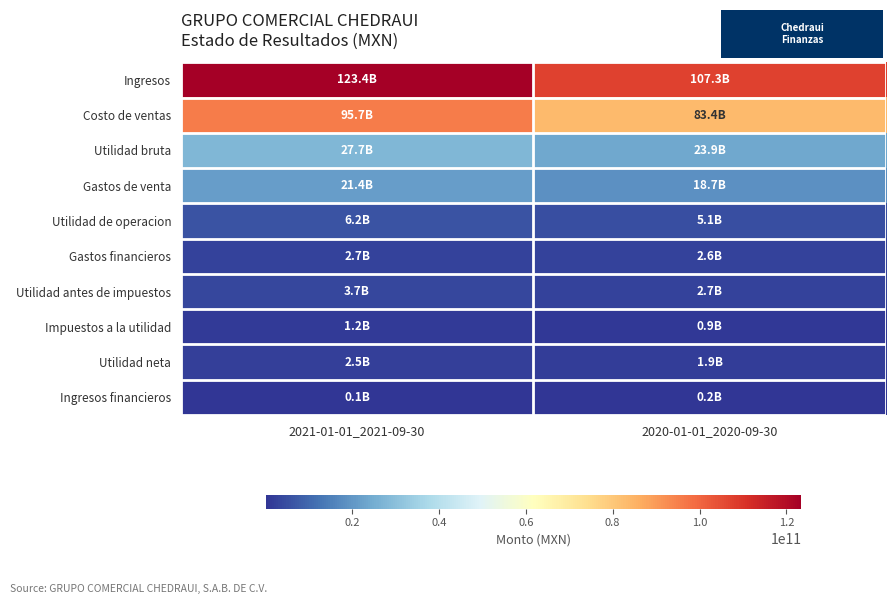

Between 2021-01-01_2021-09-30 and 2020-01-01_2020-09-30, which series saw the biggest shift?

Ingresos